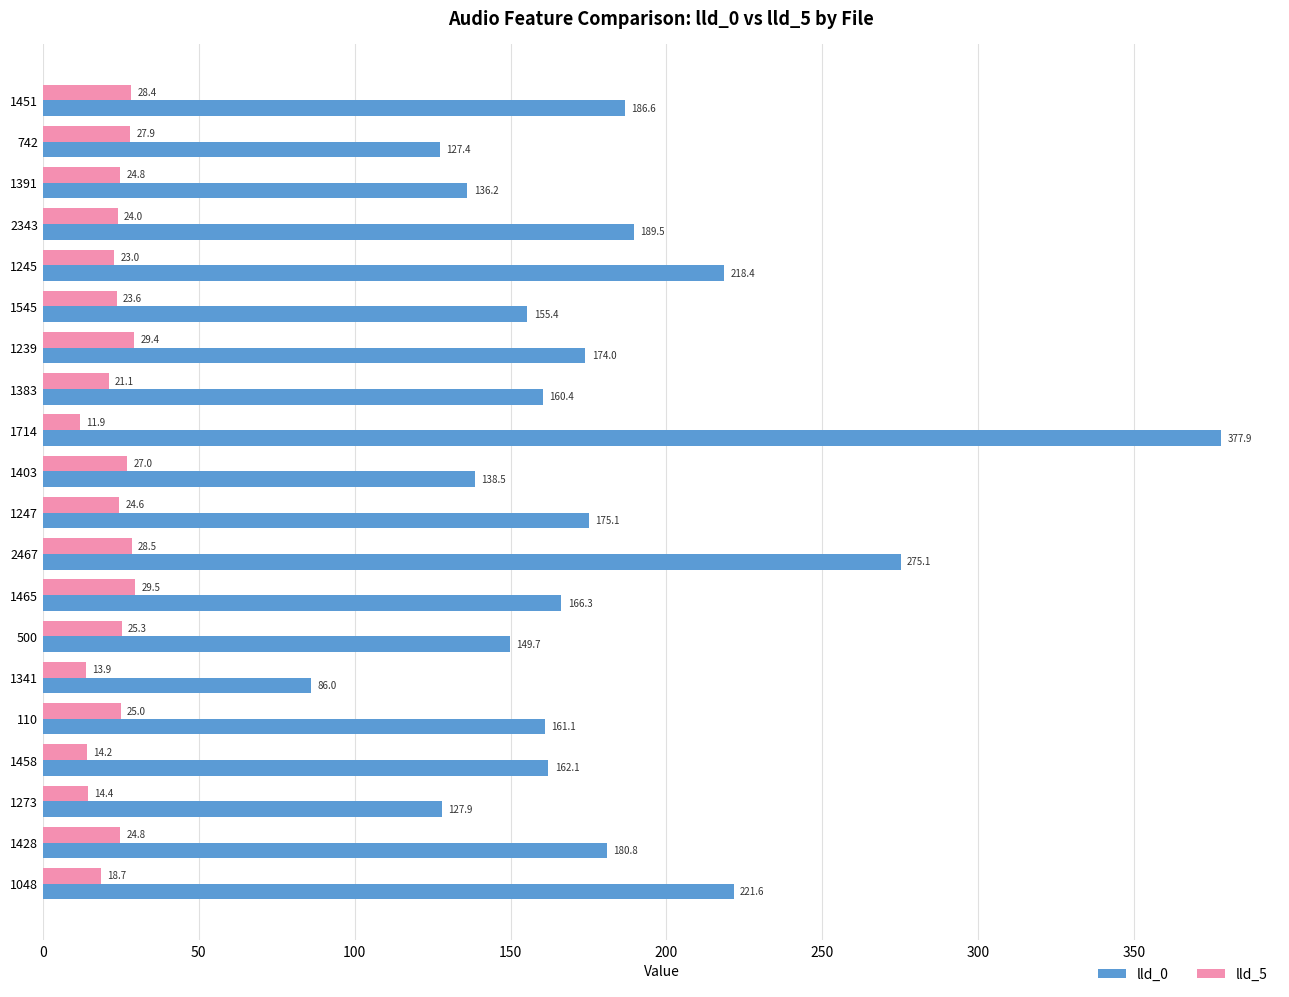

Is it true that lld_0 equals 218.4 at 1245?

True